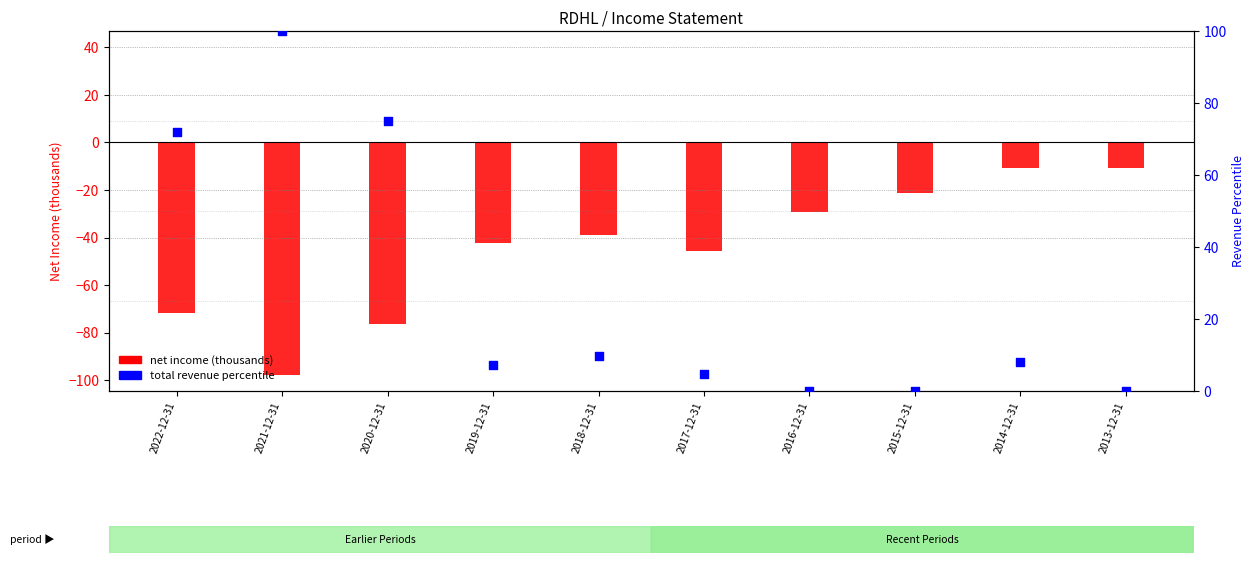

Is the value of total revenue percentile at 2016-12-31 greater than the value of net income (thousands) at 2014-12-31?

Yes